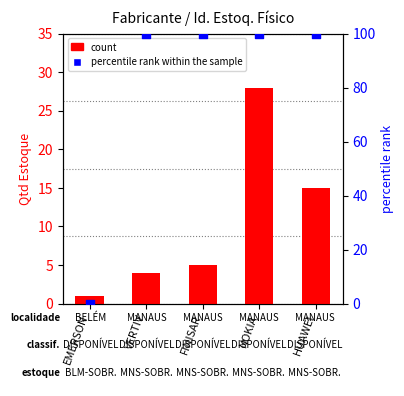

Which series contains the highest Y value?

percentile rank within the sample